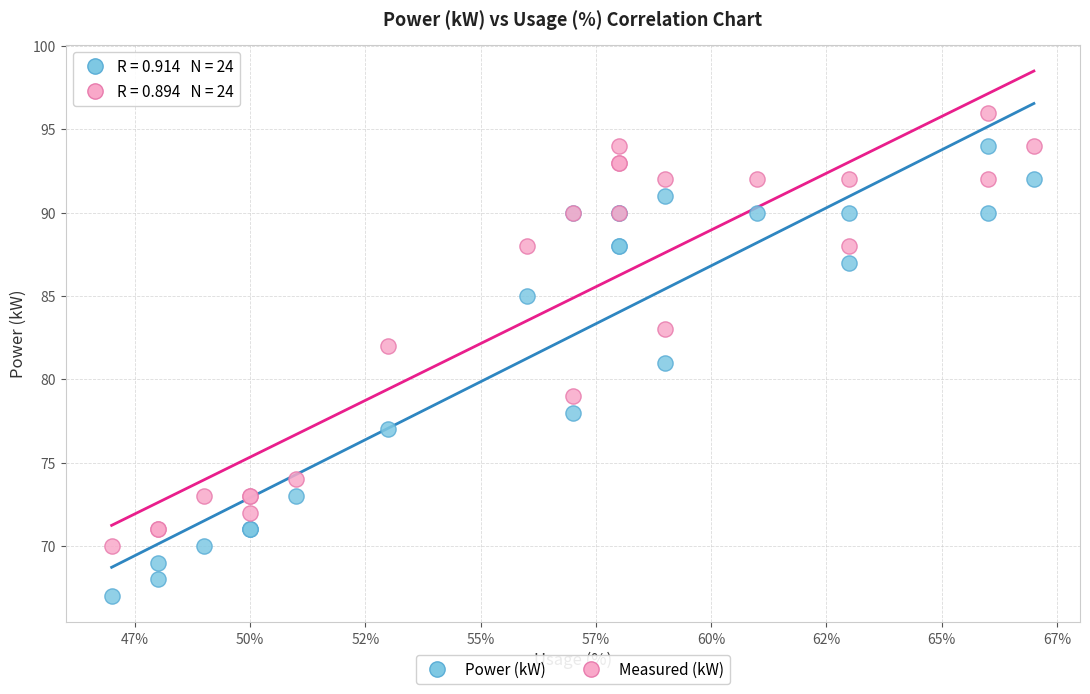

What is the X range (max minus min) for the scatter plot?

20